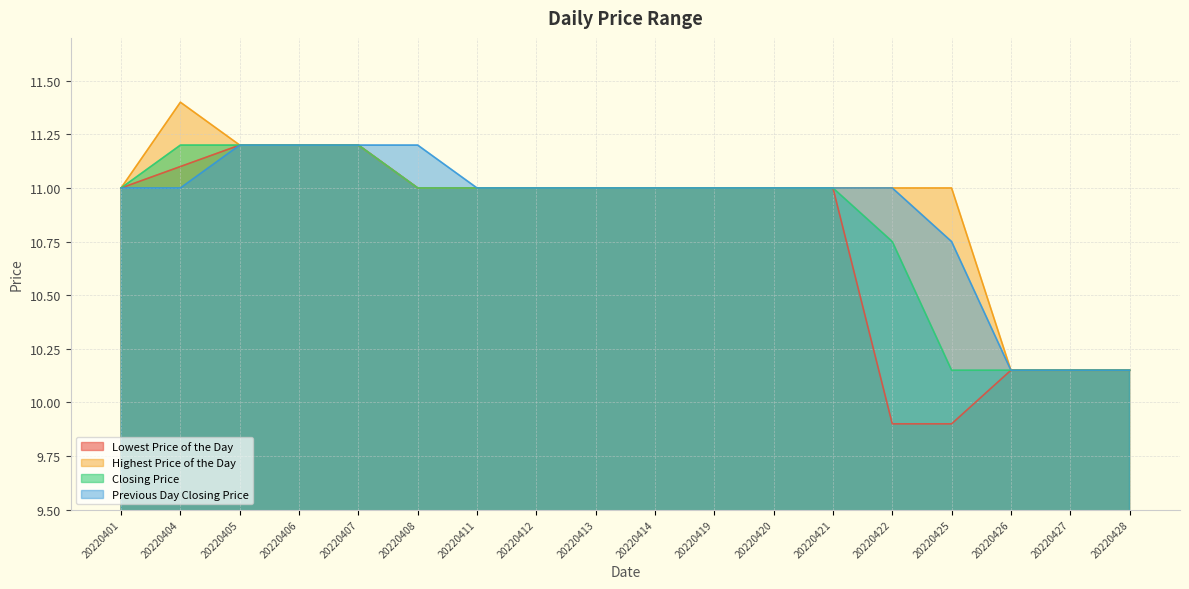

Which series has the largest total across all categories?

Highest Price of the Day